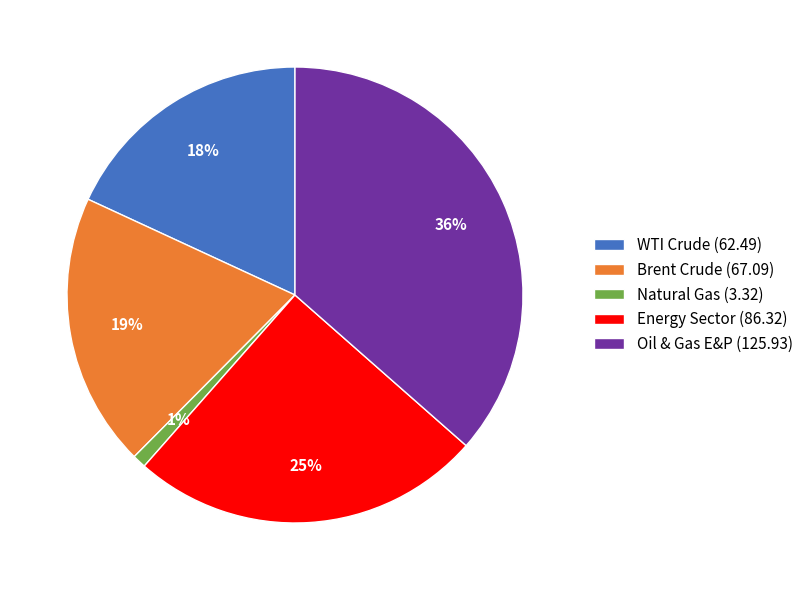

To the nearest percent, what percentage of the pie is WTI Crude?

18%